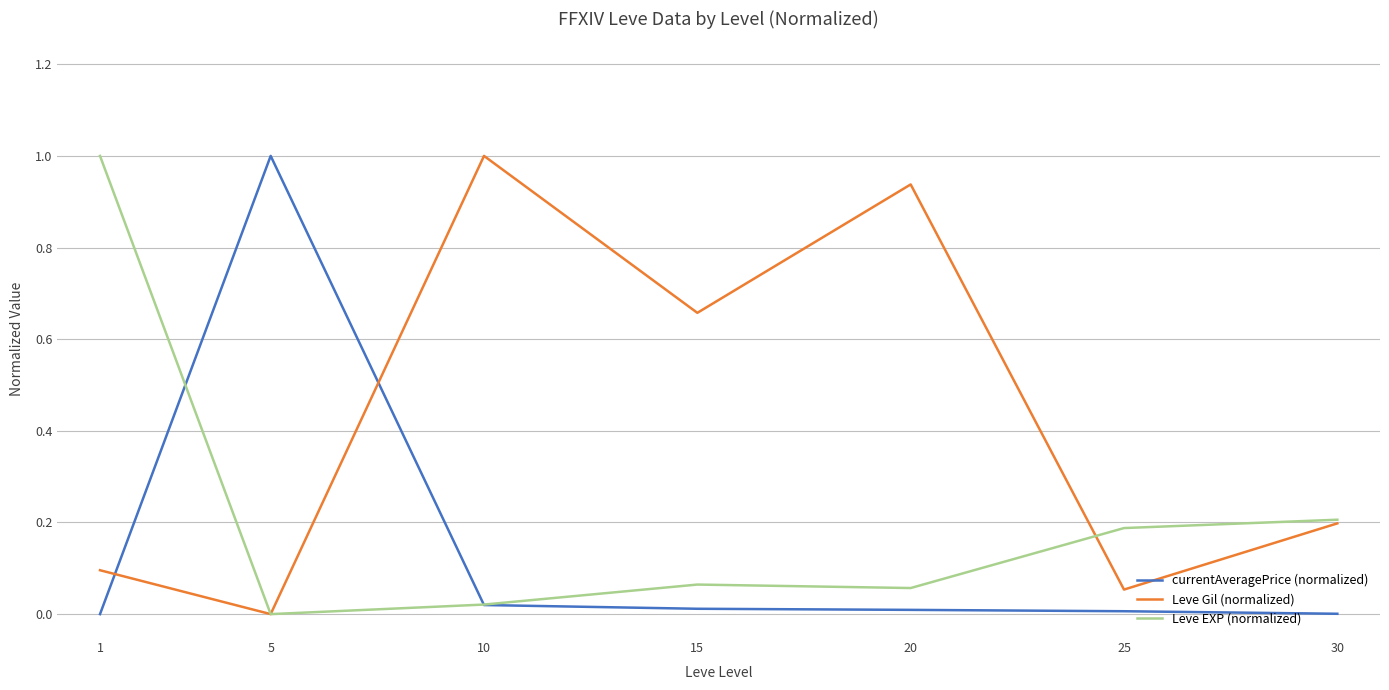

Is this an area chart (filled region under the line)?

No